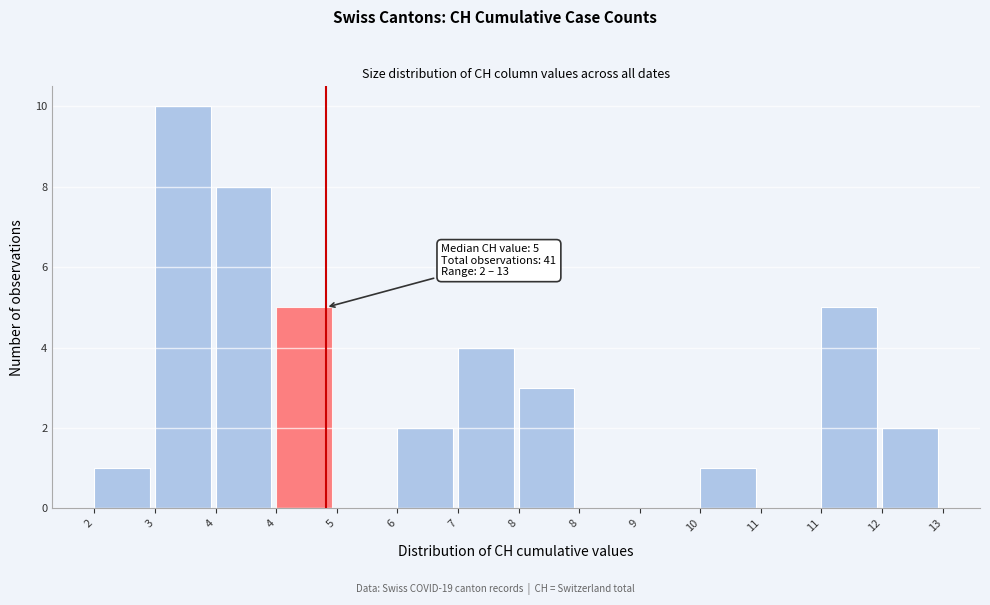

How many distinct data groups are displayed?

1